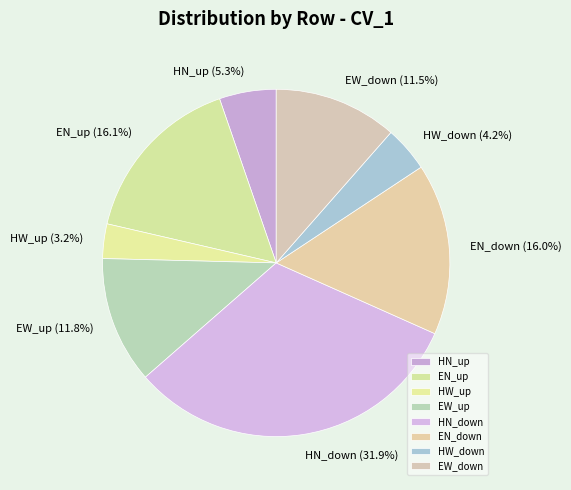

Which has a higher value, EW_up or EN_up?

EN_up